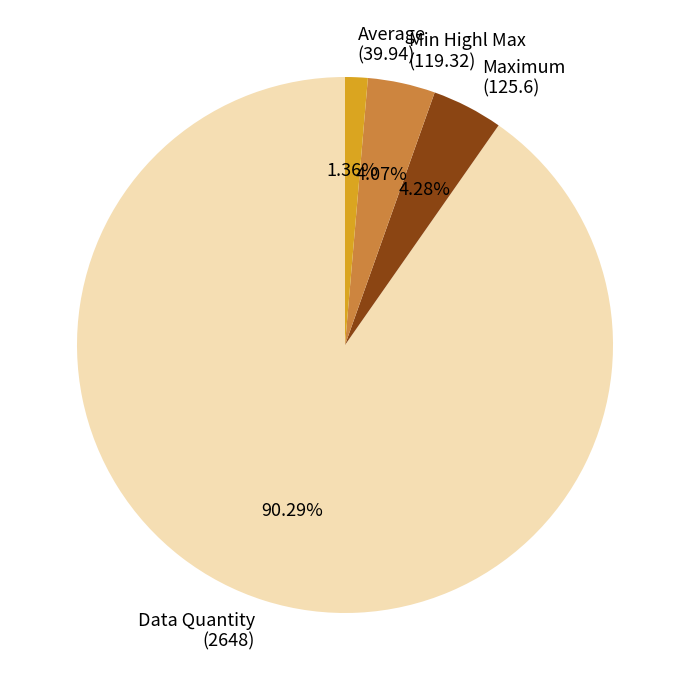

Does Average (39.94) represent more than half of the total?

No